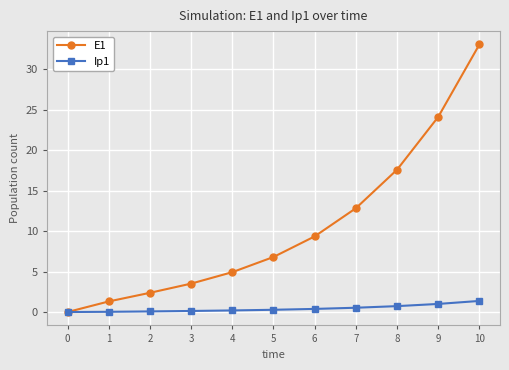

Where is E1 nearest to the value 16?

8